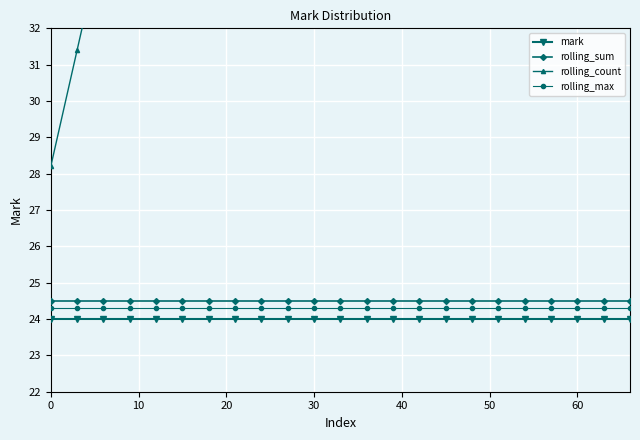

What is the smallest value displayed?

24.0